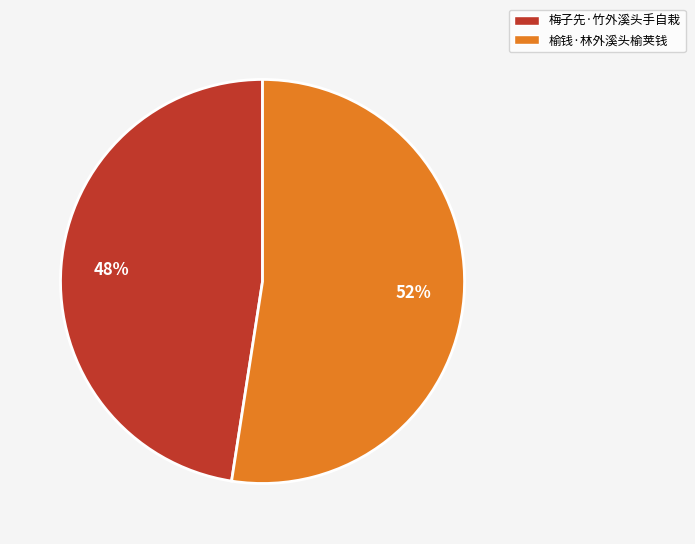

To the nearest percent, what percentage of the pie is 梅子先·竹外溪头手自栽?

48%